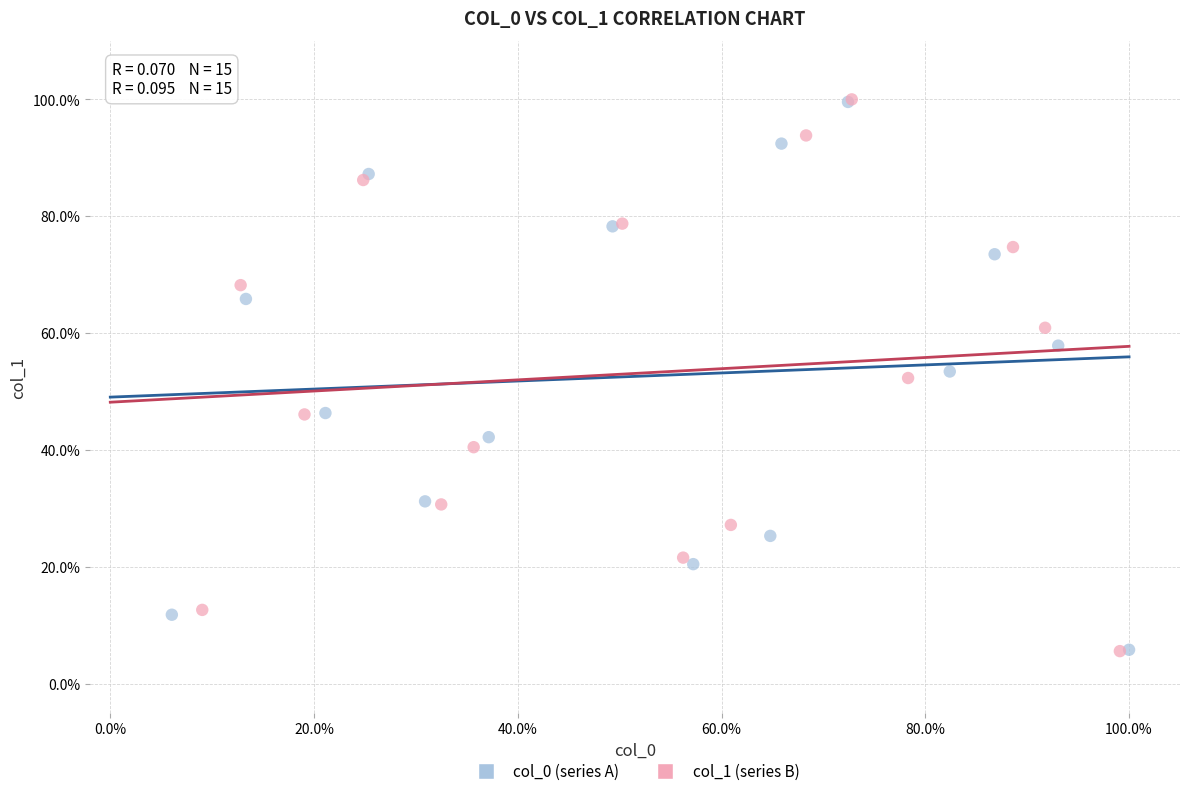

What are all the series names shown in the legend?

col_0 (series A), col_1 (series B)